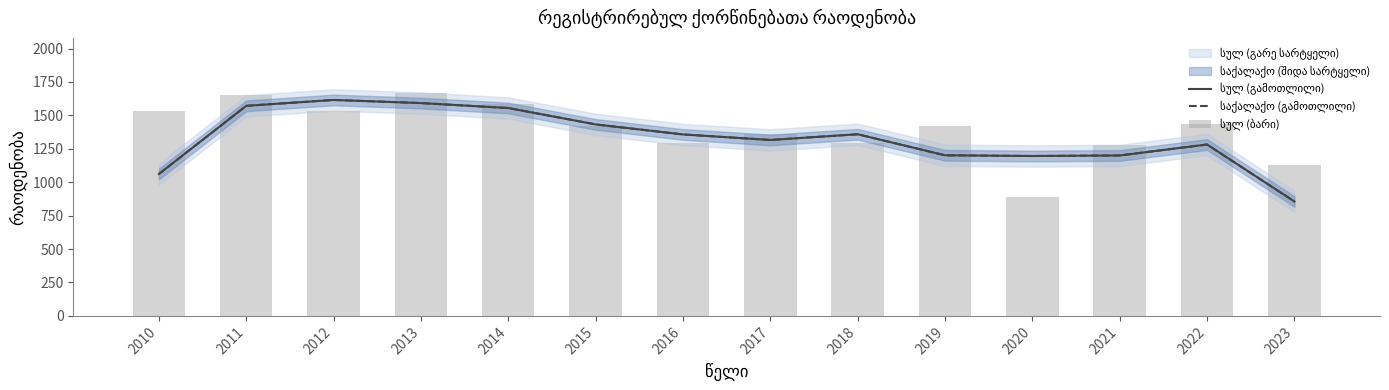

Reading left to right, what are all the values shown in this chart?

სულ (გამოთლილი): 1061.7	1571.7	1615.7	1592.3	1555.3	1432.7	1357.7	1316.3	1359.0	1201.7	1196.3	1200.3	1282.3	856.0
საქალაქო (გამოთლილი): 1061.7	1571.7	1615.7	1592.3	1555.3	1432.7	1357.7	1316.3	1359.0	1201.7	1196.3	1200.3	1282.3	856.0
სულ (ბარი): 1532.0	1653.0	1530.0	1664.0	1583.0	1419.0	1296.0	1358.0	1295.0	1424.0	886.0	1279.0	1436.0	1132.0